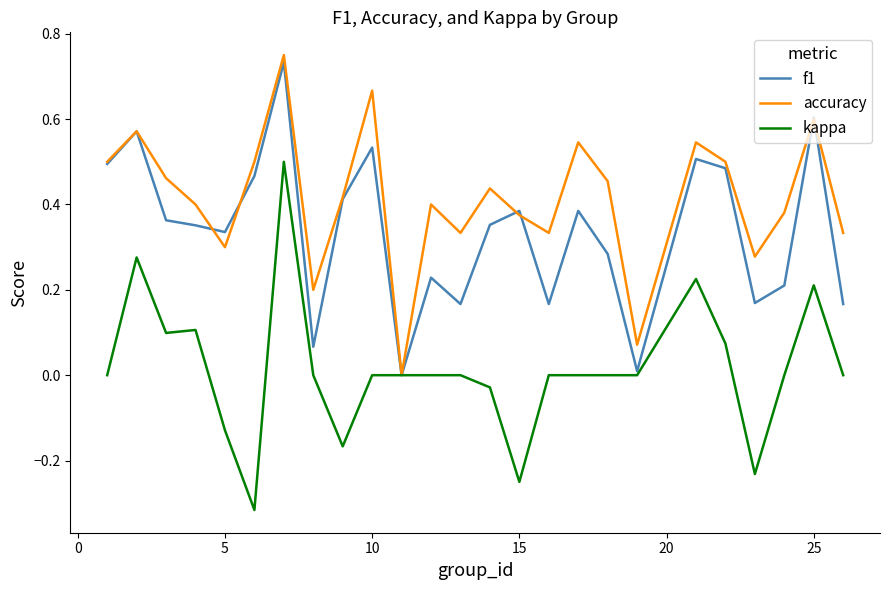

Which series has the largest total across all categories?

accuracy